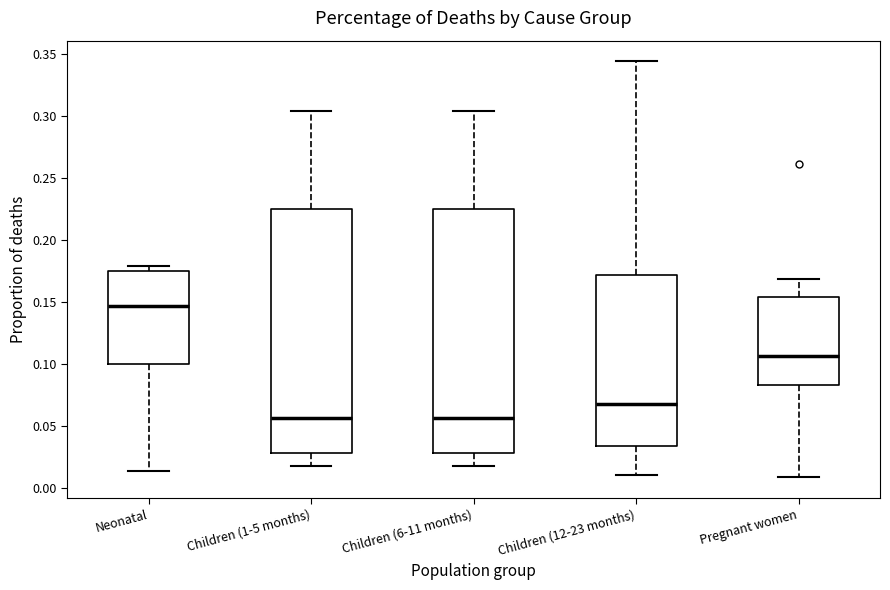

Where does the median line of the box for Children (6-11 months) sit on the y-axis? The values are not printed on the chart, so give them approximately, as read against the axis.

0.055